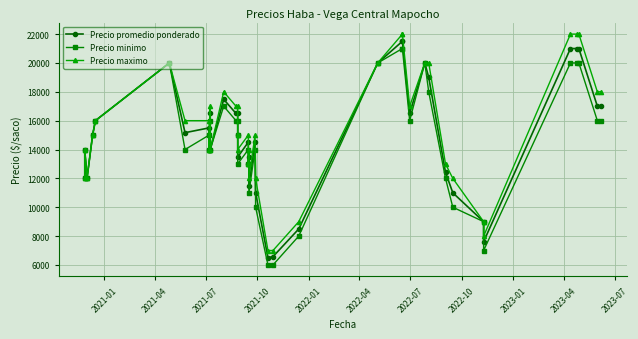

Is this an area chart (filled region under the line)?

No